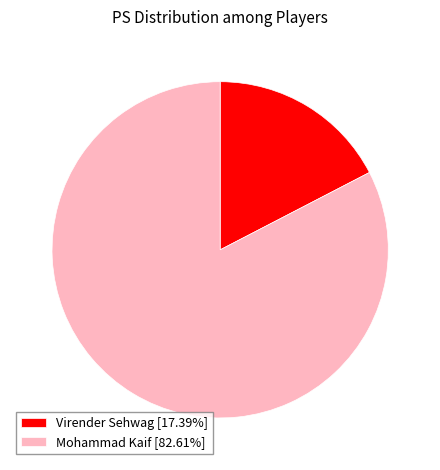

Count the number of slices in the pie.

2